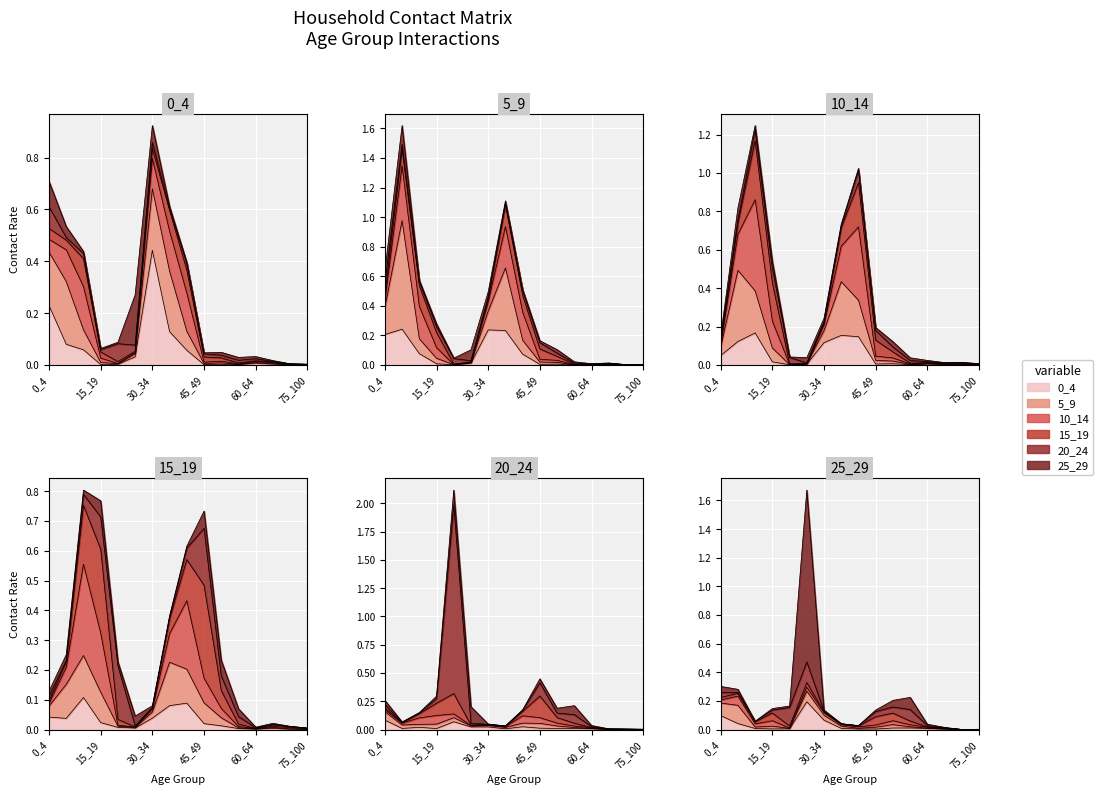

Reading left to right, transcribe all the data shown in this chart.

0_4: 0_4=0.7	5_9=0.5	10_14=0.4	15_19=0.1	20_24=0.1	25_29=0.3	30_34=0.9	35_39=0.6	40_44=0.4	45_49=0.0	50_54=0.0	55_59=0.0	60_64=0.0	65_69=0.0	70_74=0.0	75_100=0.0
5_9: 0_4=0.6	5_9=1.6	10_14=0.6	15_19=0.3	20_24=0.0	25_29=0.1	30_34=0.5	35_39=1.1	40_44=0.5	45_49=0.2	50_54=0.1	55_59=0.0	60_64=0.0	65_69=0.0	70_74=0.0	75_100=0.0
10_14: 0_4=0.2	5_9=0.8	10_14=1.2	15_19=0.5	20_24=0.0	25_29=0.0	30_34=0.2	35_39=0.7	40_44=1.0	45_49=0.2	50_54=0.1	55_59=0.0	60_64=0.0	65_69=0.0	70_74=0.0	75_100=0.0
15_19: 0_4=0.1	5_9=0.3	10_14=0.8	15_19=0.8	20_24=0.2	25_29=0.0	30_34=0.1	35_39=0.4	40_44=0.6	45_49=0.7	50_54=0.2	55_59=0.1	60_64=0.0	65_69=0.0	70_74=0.0	75_100=0.0
20_24: 0_4=0.3	5_9=0.1	10_14=0.2	15_19=0.3	20_24=2.1	25_29=0.2	30_34=0.0	35_39=0.0	40_44=0.2	45_49=0.4	50_54=0.2	55_59=0.2	60_64=0.0	65_69=0.0	70_74=0.0	75_100=0.0
25_29: 0_4=0.3	5_9=0.3	10_14=0.1	15_19=0.1	20_24=0.2	25_29=1.7	30_34=0.1	35_39=0.0	40_44=0.0	45_49=0.1	50_54=0.2	55_59=0.2	60_64=0.0	65_69=0.0	70_74=0.0	75_100=0.0